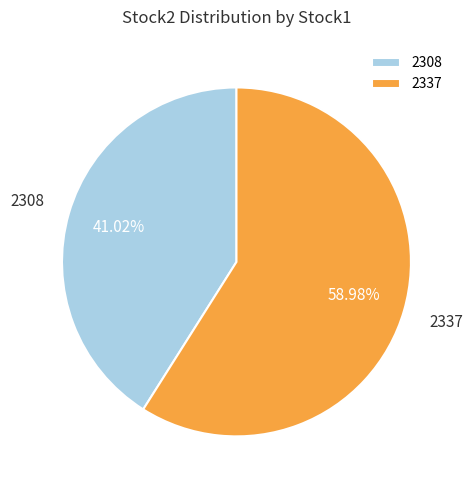

How many slices are in this pie chart?

2